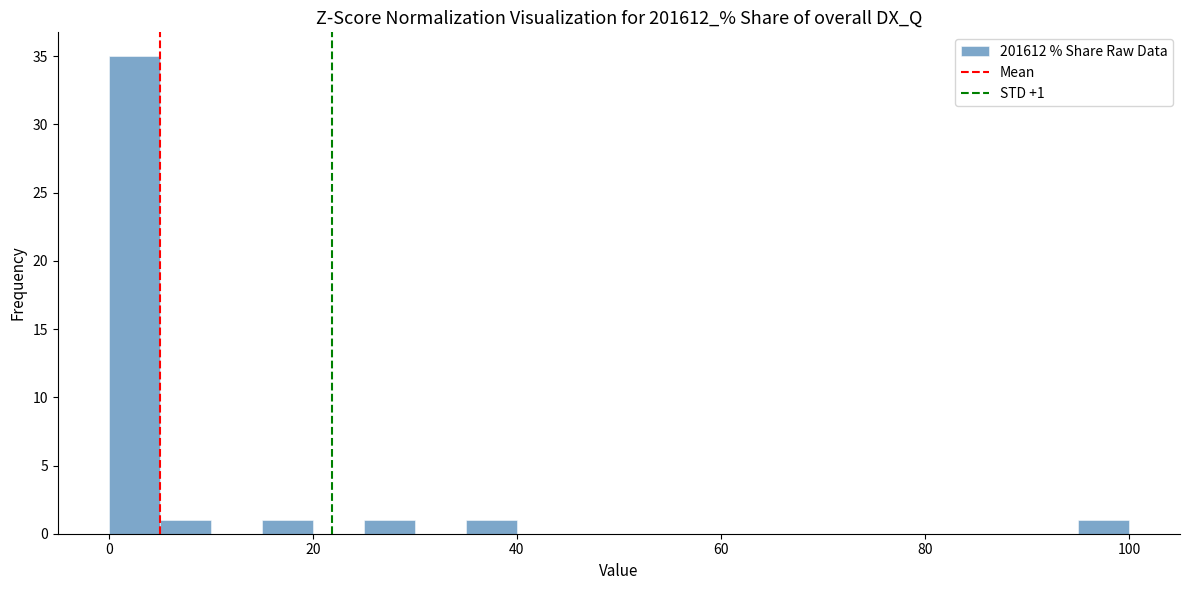

Read against the x-axis, roughly where is the centre of the tallest bar?

2